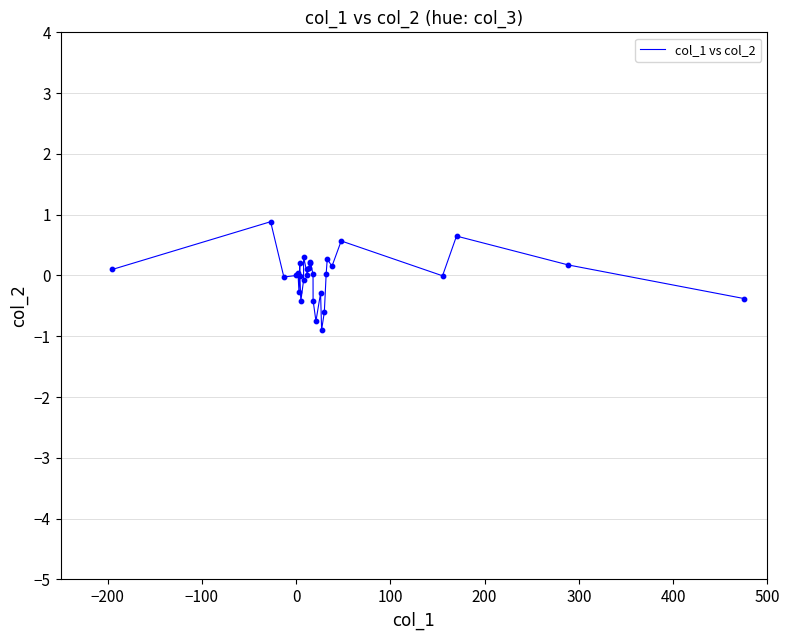

What is the greatest value displayed?

0.9